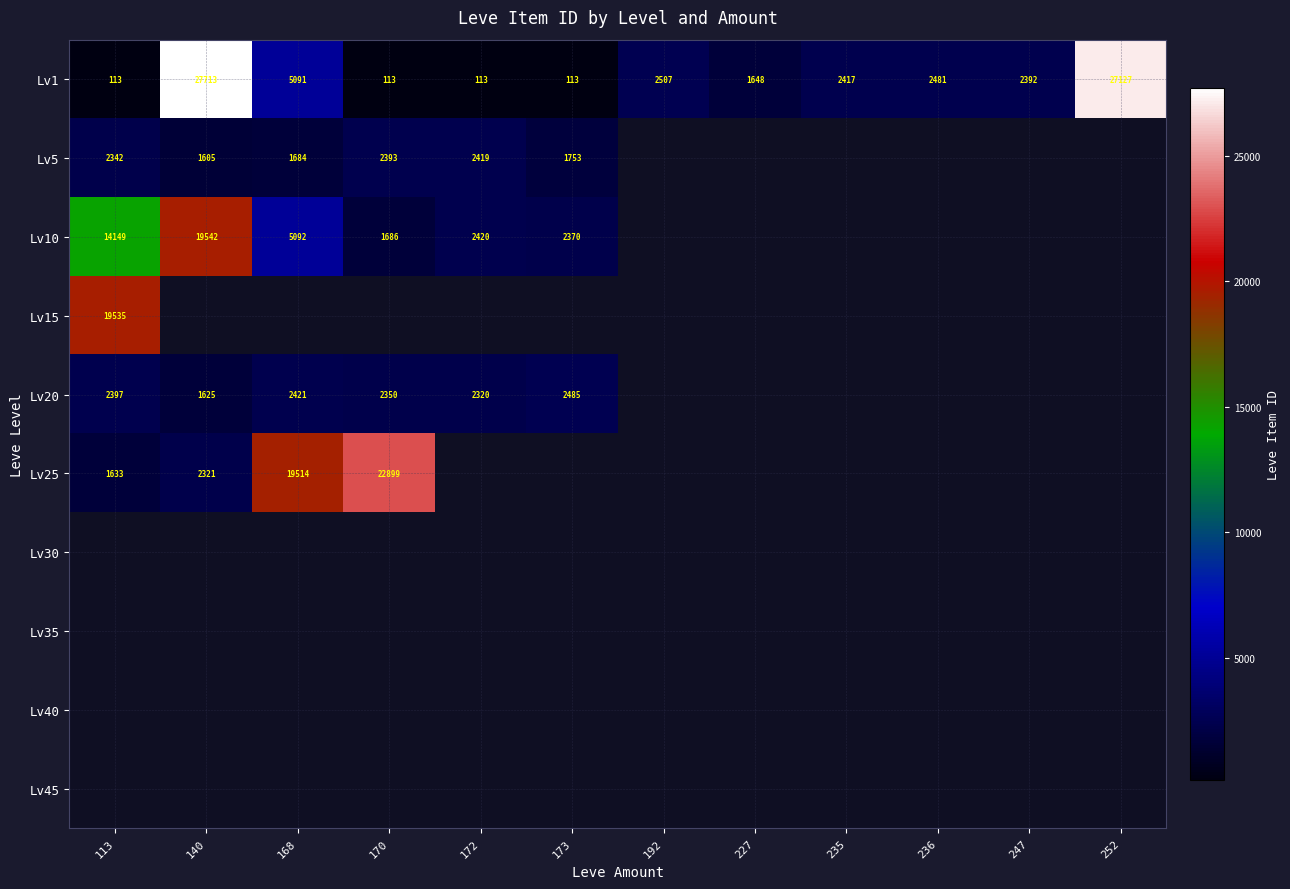

What is the difference between the highest and lowest values at 113?

19422.0